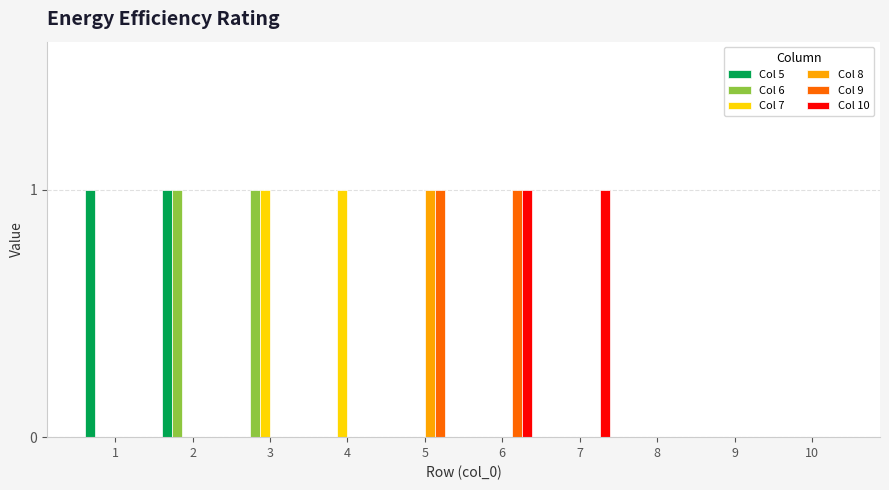

How many distinct data groups are displayed?

6